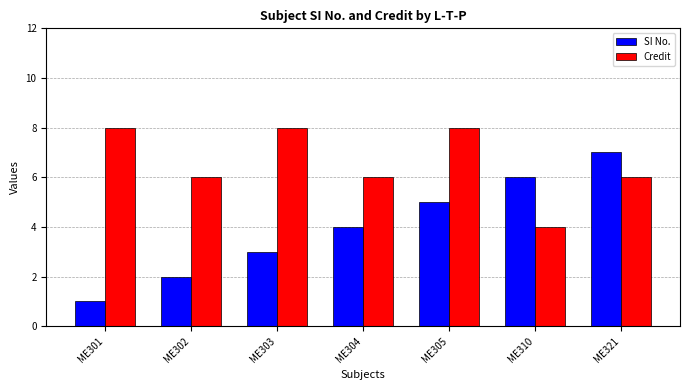

Are the bars horizontal?

No